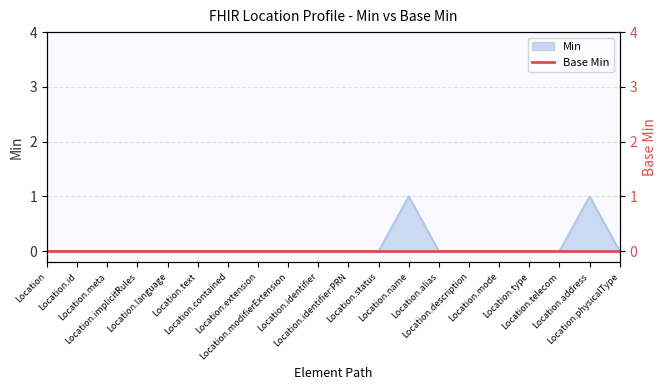

At which category does the chart reach its peak across all series?

Location.name